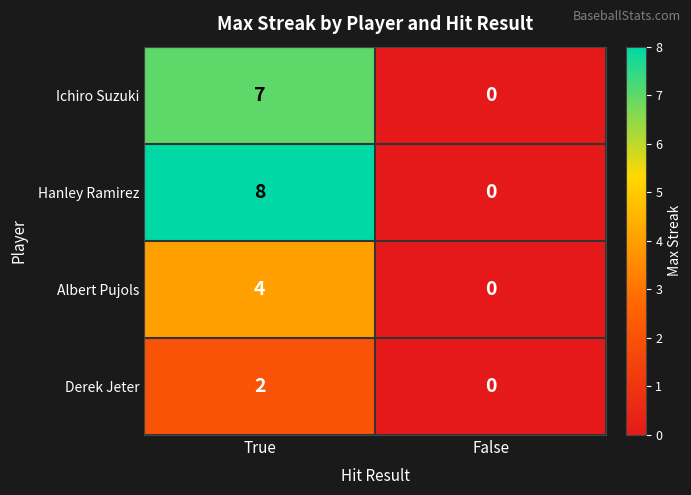

Reading left to right, extract all data points from this chart.

Ichiro Suzuki: 7	0
Hanley Ramirez: 8	0
Albert Pujols: 4	0
Derek Jeter: 2	0